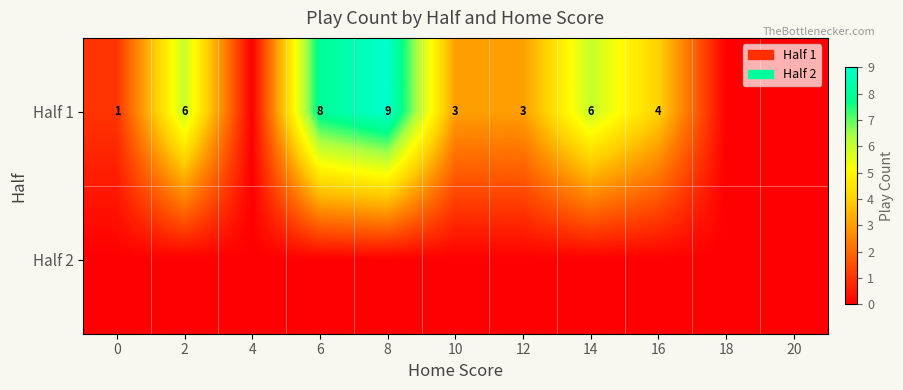

True or false: Half 1 has a value of 3 at 10.

True